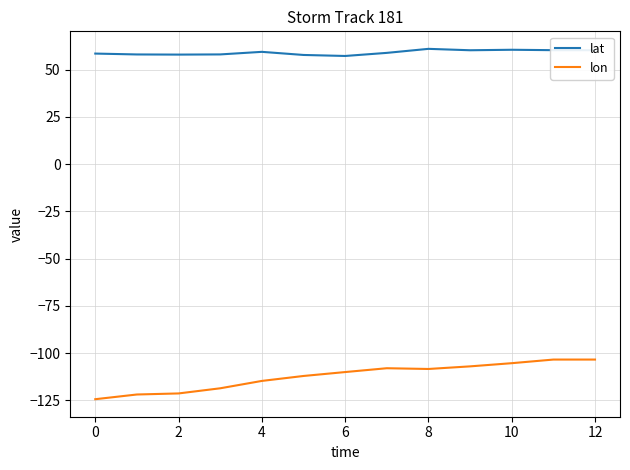

Which series has the largest total across all categories?

lat